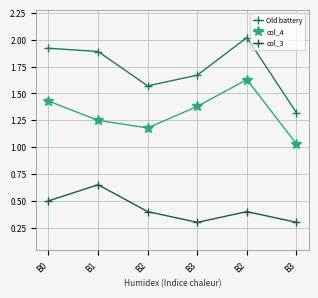

How many distinct data groups are displayed?

3